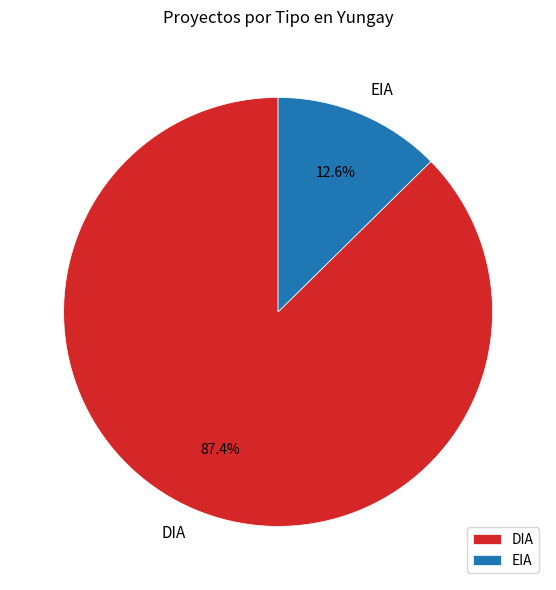

The EIA slice represents 3% of the pie. True or false?

False